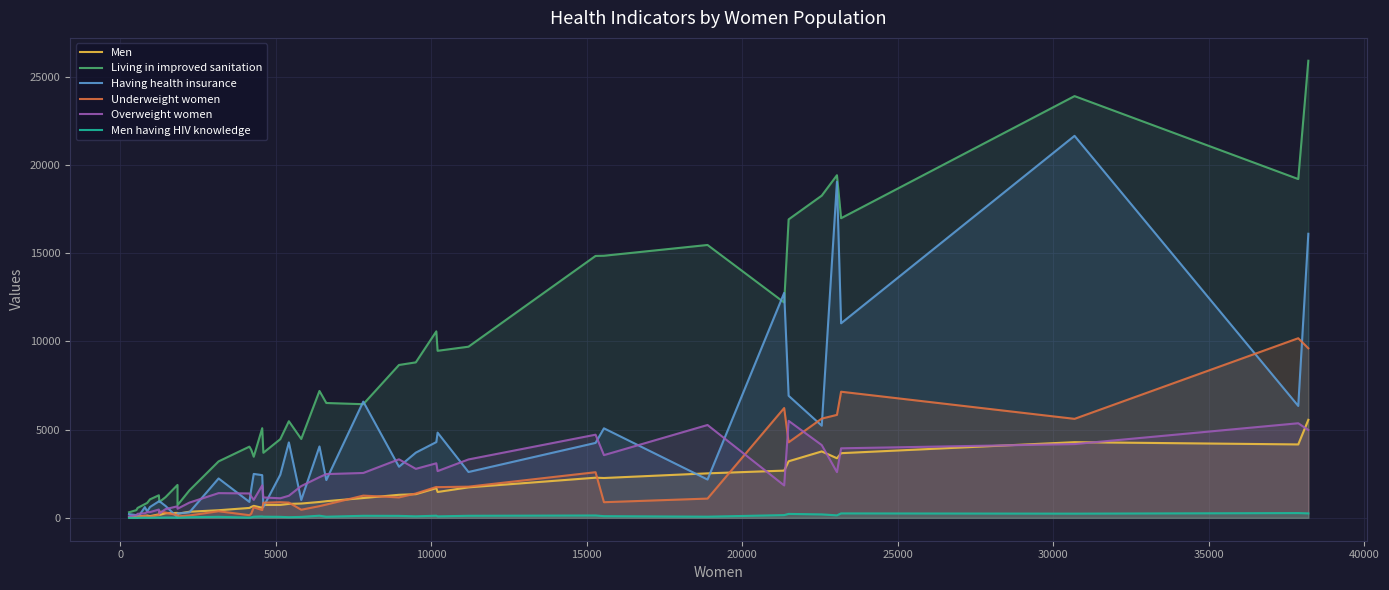

At how many categories does at least one series exceed 23490?

2